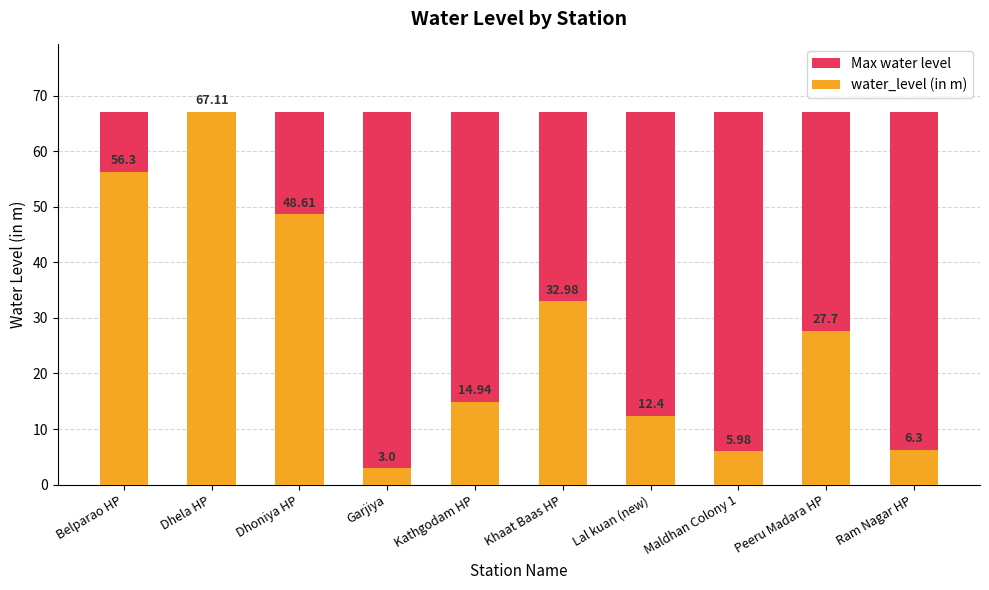

List the series in order of their peak value, lowest first.

Max water level, water_level (in m)